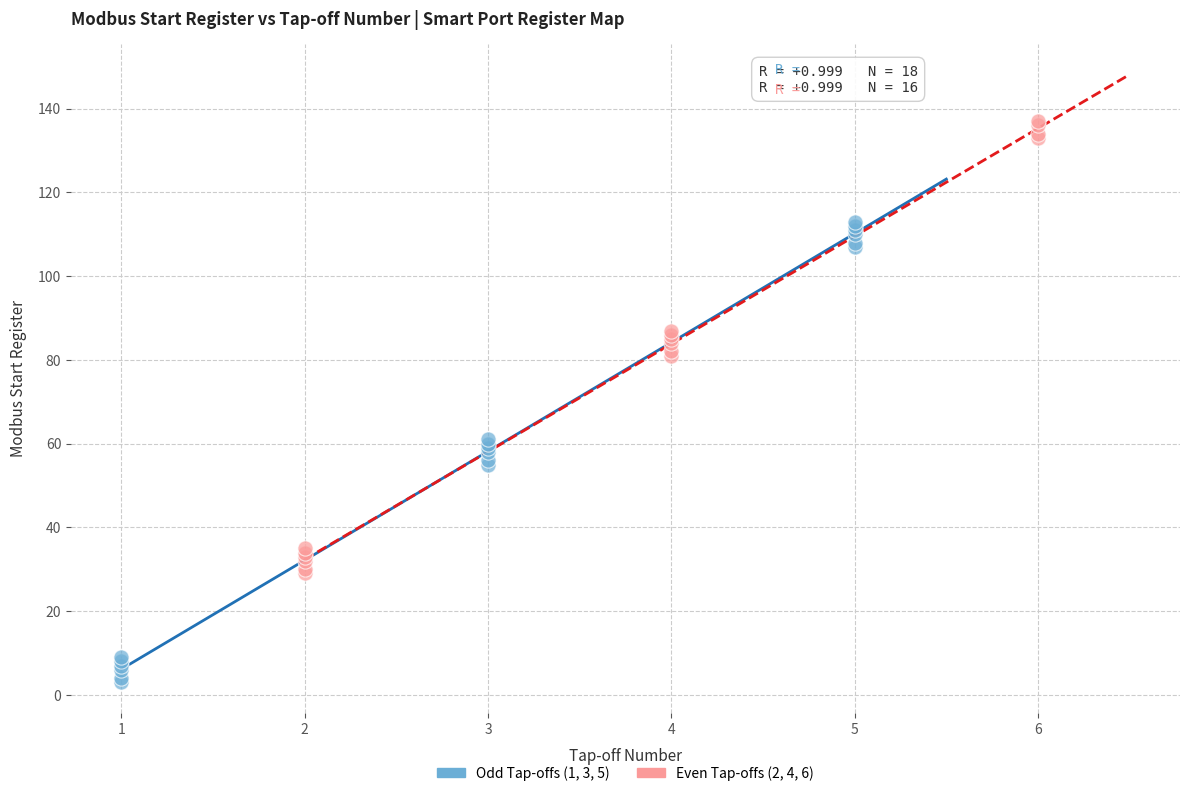

Which series reaches the minimum Y coordinate?

Odd Tap-offs (1, 3, 5)